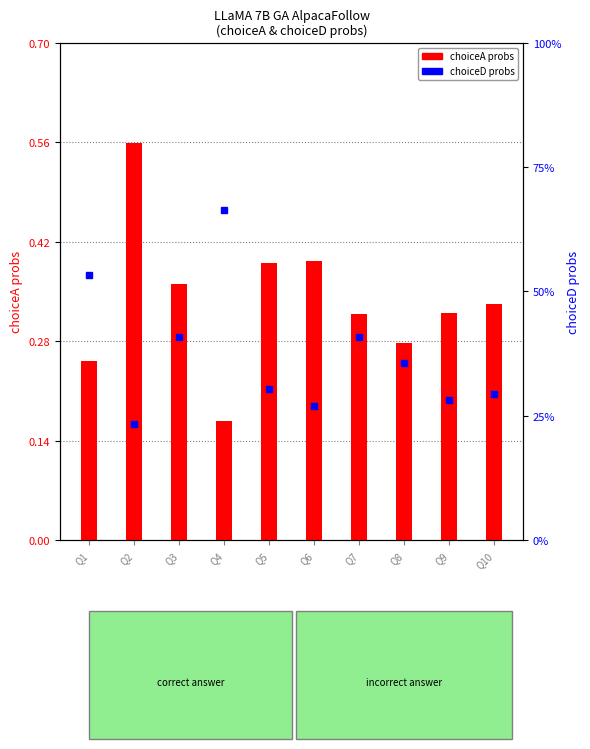

Between Q9 and Q4, which is larger?

Q9